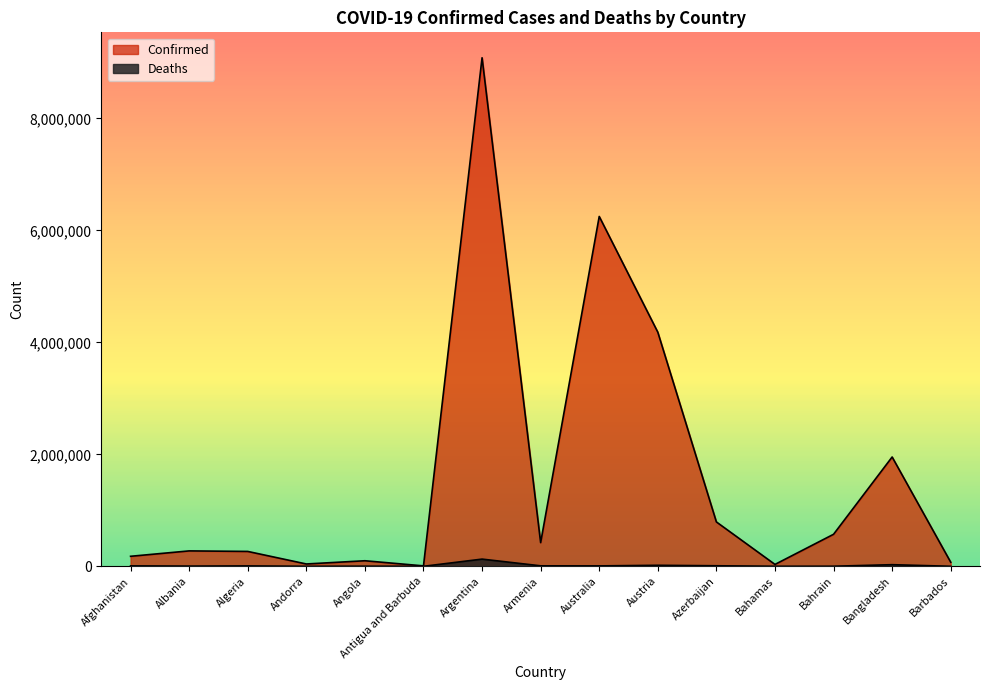

At which category is the sum across all series the highest?

Argentina